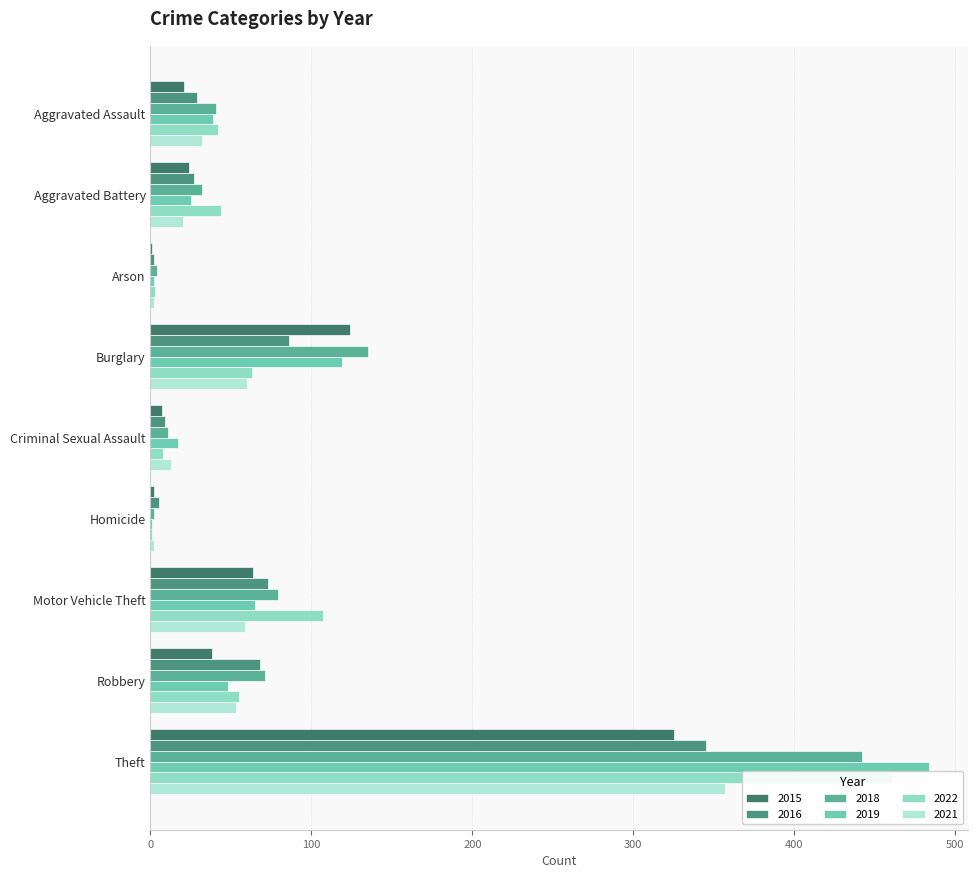

Reading right to left, transcribe all the data shown in this chart.

2015: Theft=325	Robbery=38	Motor Vehicle Theft=64	Homicide=2	Criminal Sexual Assault=7	Burglary=124	Arson=1	Aggravated Battery=24	Aggravated Assault=21
2016: Theft=345	Robbery=68	Motor Vehicle Theft=73	Homicide=5	Criminal Sexual Assault=9	Burglary=86	Arson=2	Aggravated Battery=27	Aggravated Assault=29
2018: Theft=442	Robbery=71	Motor Vehicle Theft=79	Homicide=2	Criminal Sexual Assault=11	Burglary=135	Arson=4	Aggravated Battery=32	Aggravated Assault=41
2019: Theft=484	Robbery=48	Motor Vehicle Theft=65	Homicide=1	Criminal Sexual Assault=17	Burglary=119	Arson=2	Aggravated Battery=25	Aggravated Assault=39
2022: Theft=461	Robbery=55	Motor Vehicle Theft=107	Homicide=1	Criminal Sexual Assault=8	Burglary=63	Arson=3	Aggravated Battery=44	Aggravated Assault=42
2021: Theft=357	Robbery=53	Motor Vehicle Theft=59	Homicide=2	Criminal Sexual Assault=13	Burglary=60	Arson=2	Aggravated Battery=20	Aggravated Assault=32